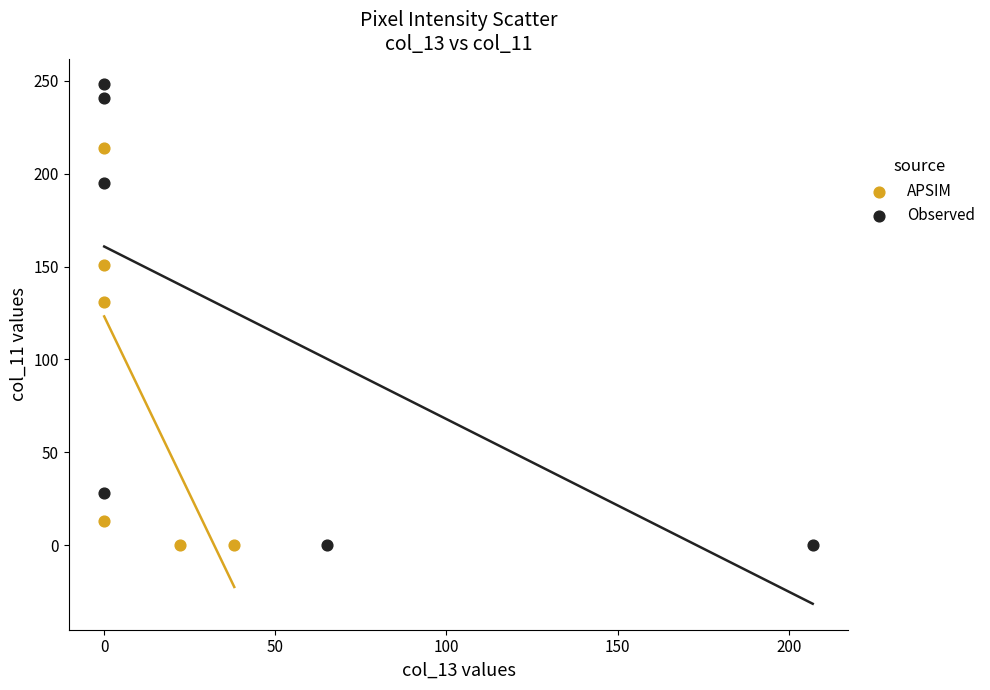

Which series has the largest Y range (max minus min)?

Observed